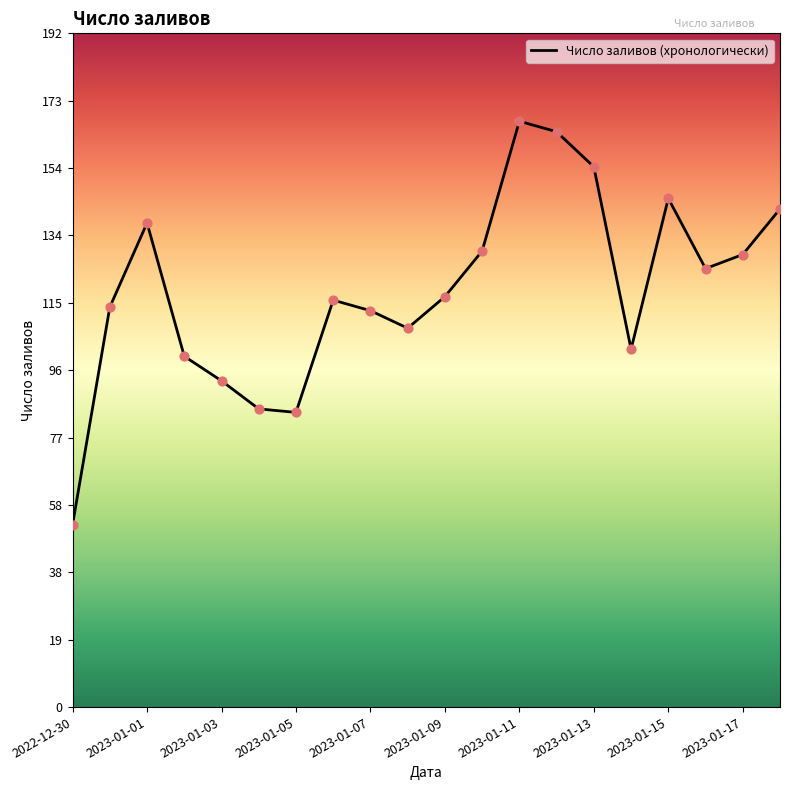

What is the greatest value displayed?

167